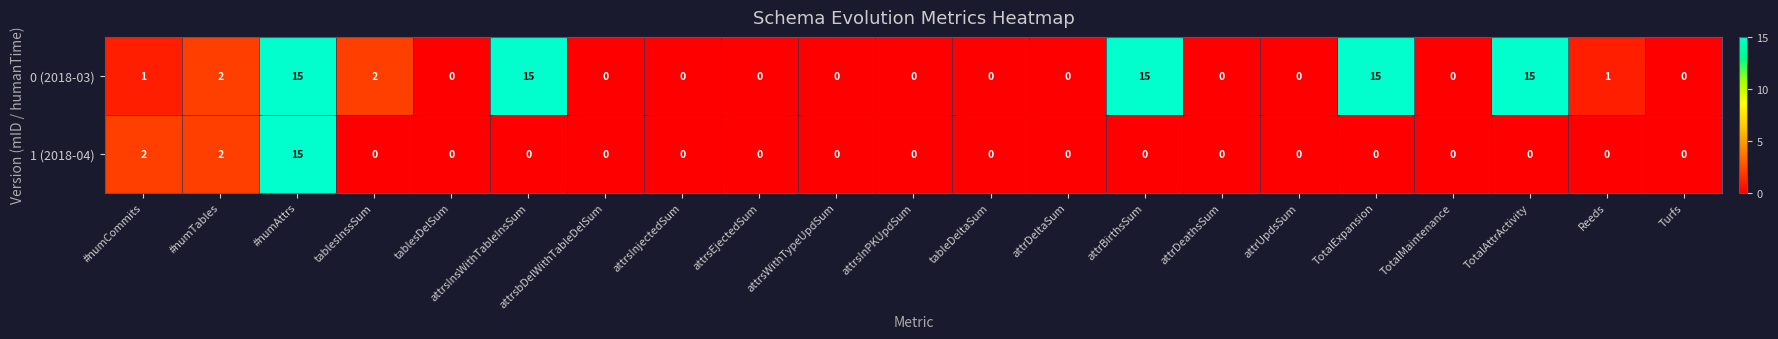

The value of 1 (2018-04) at tablesInssSum is 0. True or false?

True